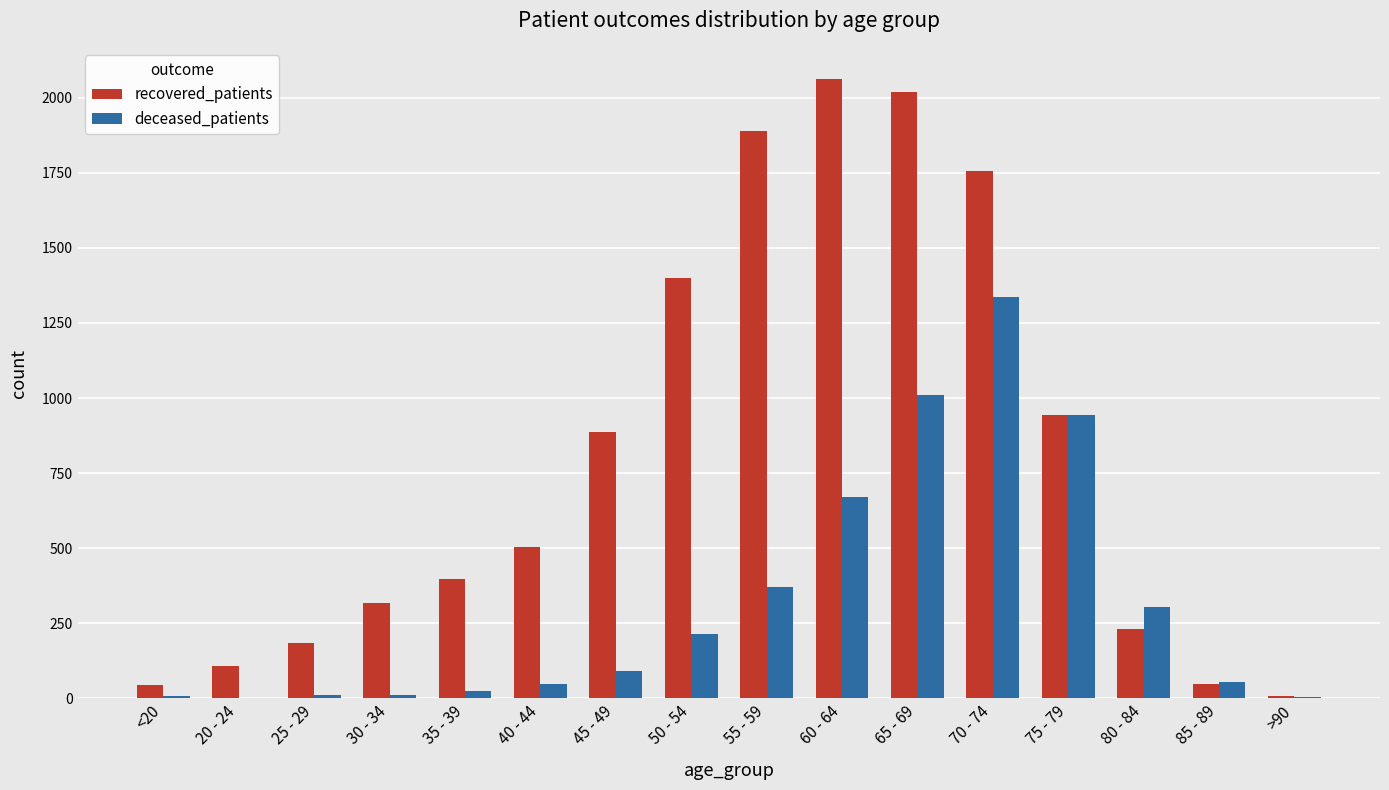

What are all the series names shown in the legend?

recovered_patients, deceased_patients